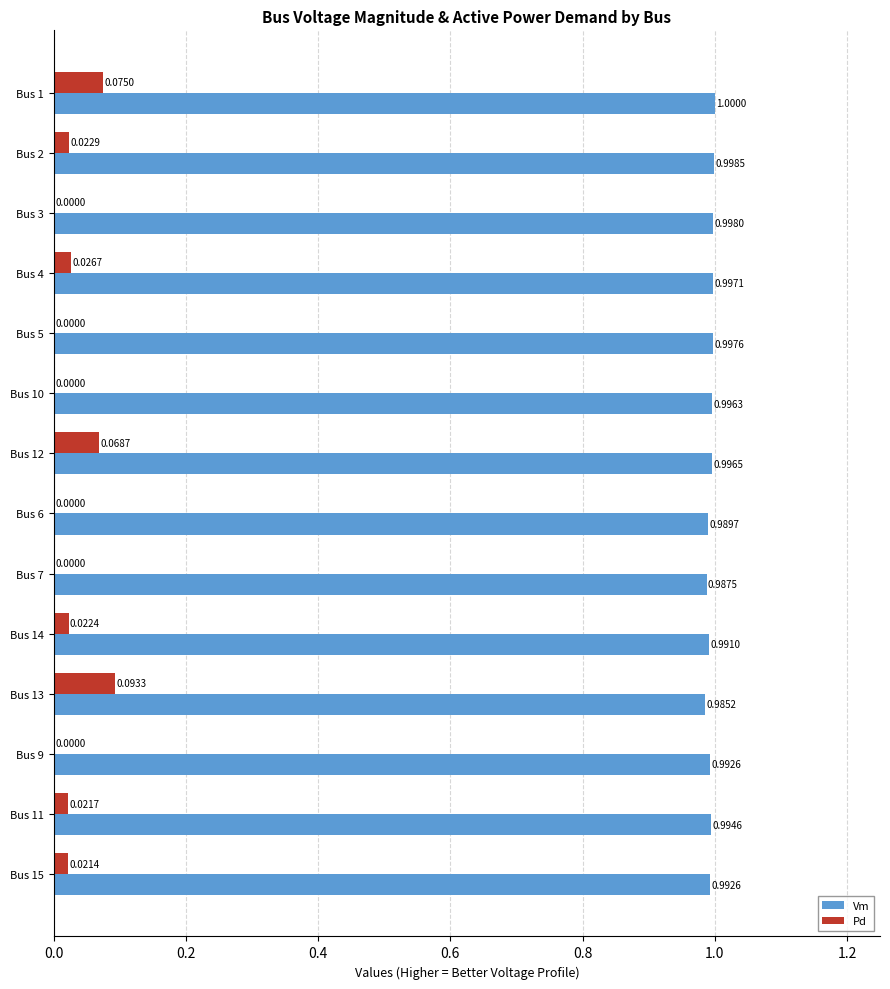

Between Bus 6 and Bus 13, which series saw the biggest shift?

Pd